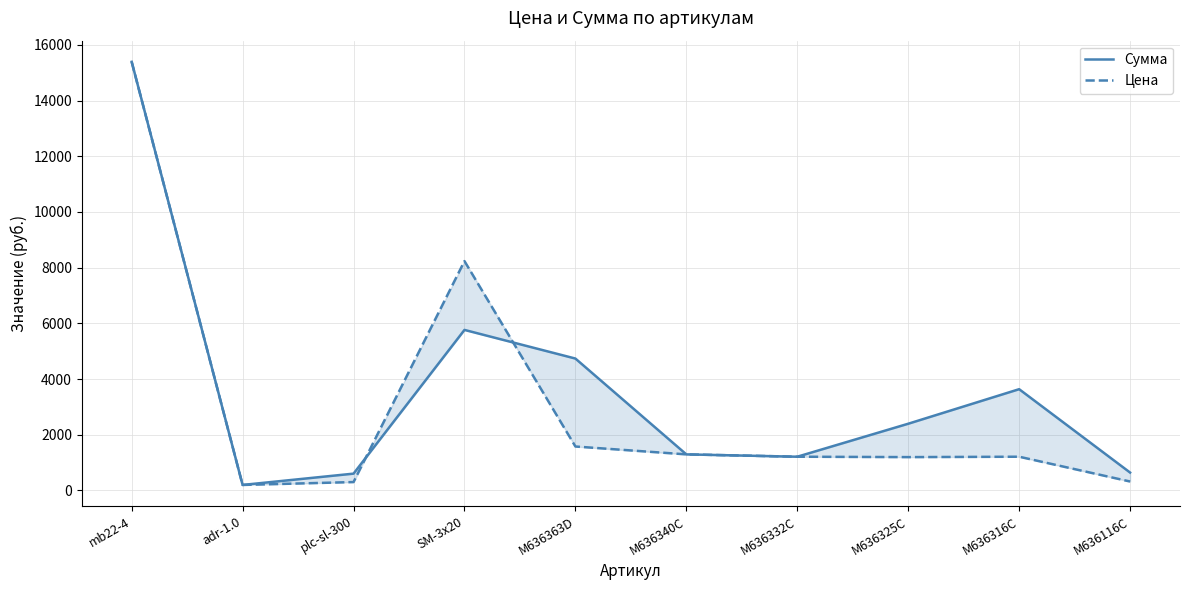

Where is the first local minimum for Сумма?

adr-1.0